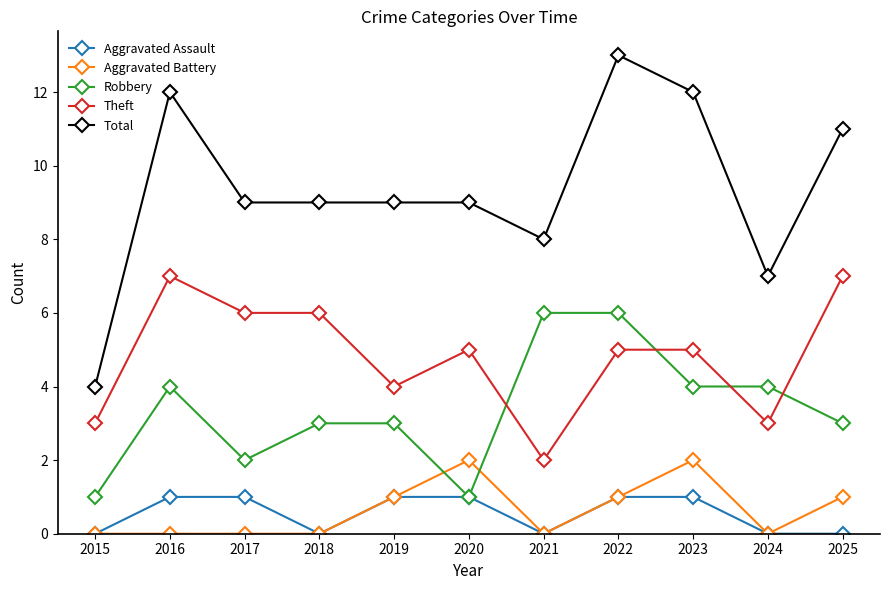

Rank the series by their maximum value, from lowest to highest.

Aggravated Assault, Aggravated Battery, Robbery, Theft, Total